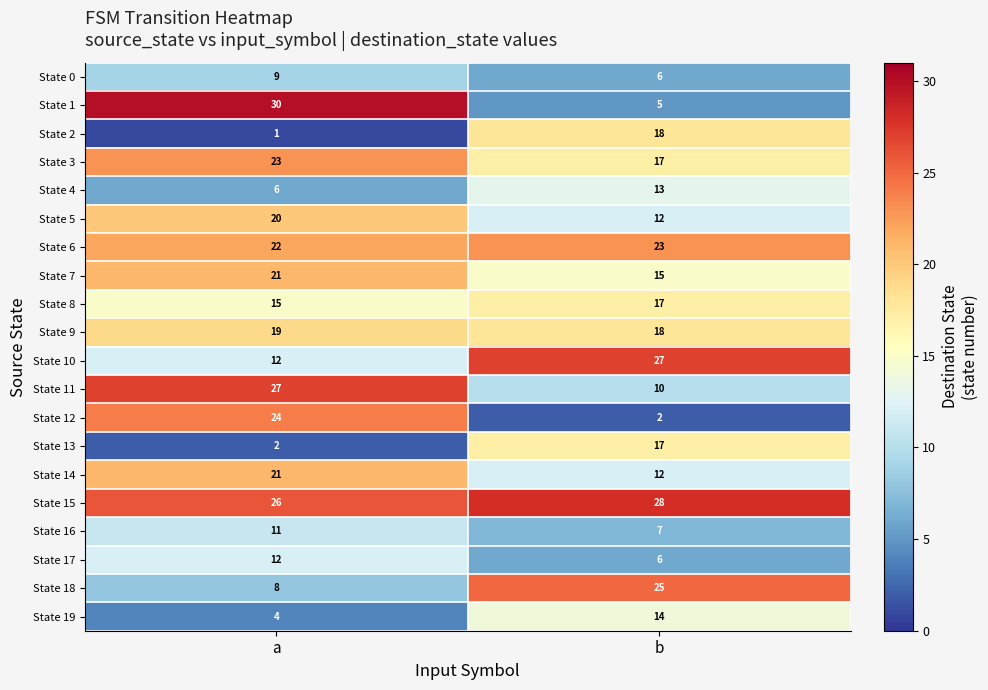

What is the sum of the State 19 values at a and b?

18